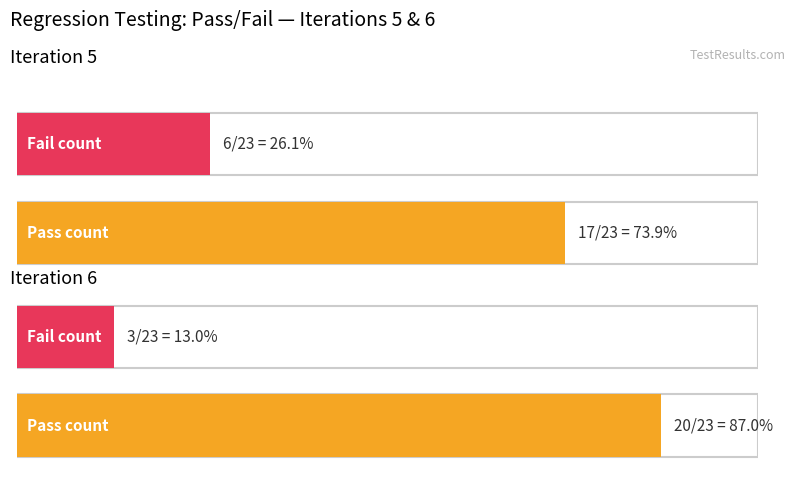

At Iteration 6, list the series in order from smallest to largest.

Fail, Pass